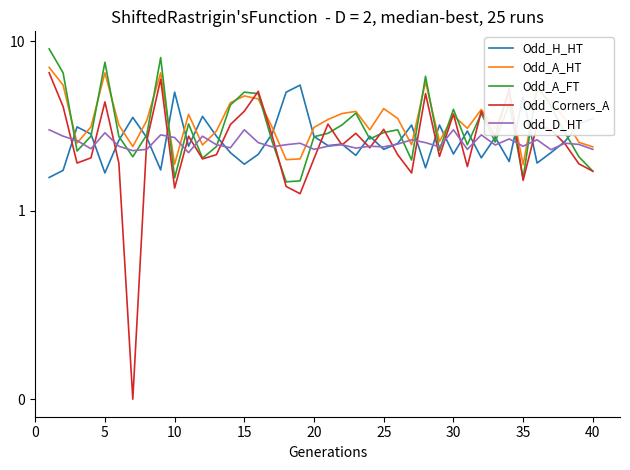

What is the difference between the maximum and minimum values in the Odd_A_HT series?

5.1